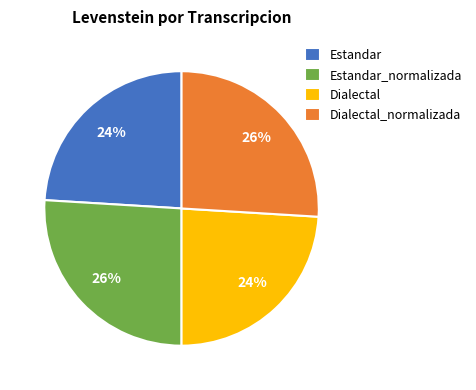

To the nearest percent, what is the difference between the Dialectal and Estandar_normalizada slice percentages?

2%